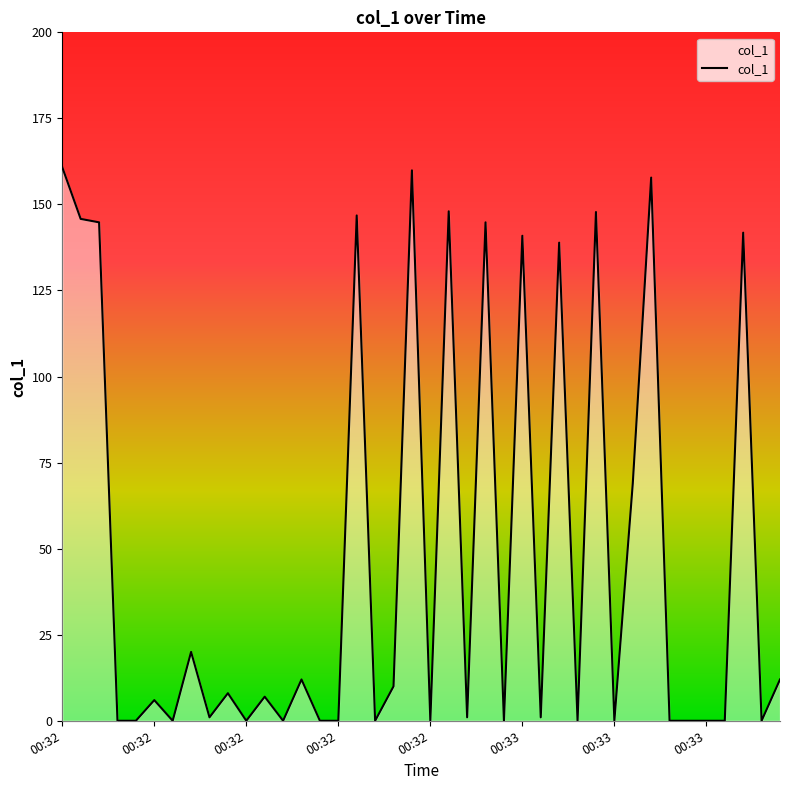

How many lines are shown in the chart?

1